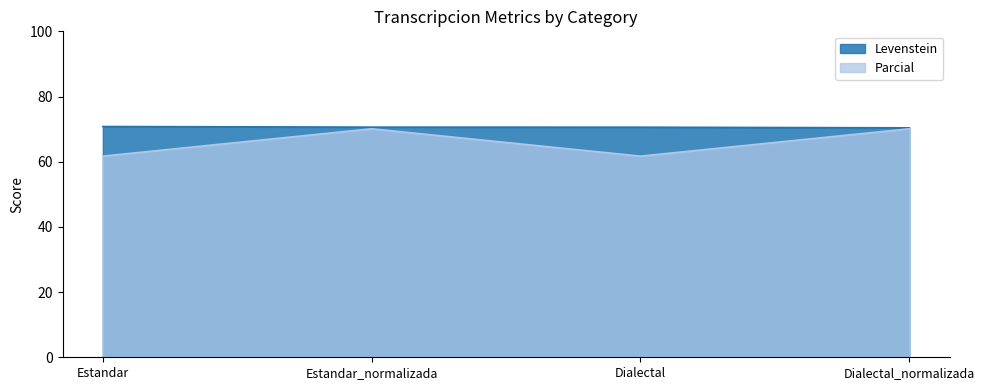

At which category does Parcial reach its first local peak?

Estandar_normalizada